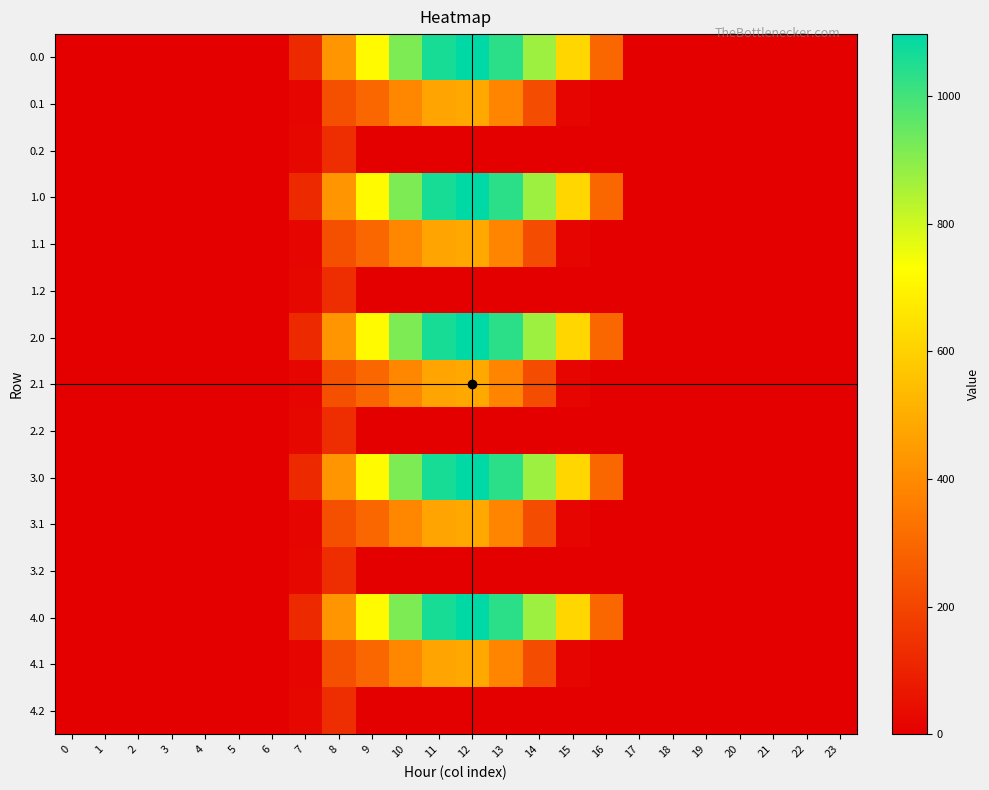

Rank the series by their maximum value, from highest to lowest.

0.0, 1.0, 2.0, 3.0, 4.0, 0.1, 1.1, 2.1, 3.1, 4.1, 0.2, 1.2, 2.2, 3.2, 4.2